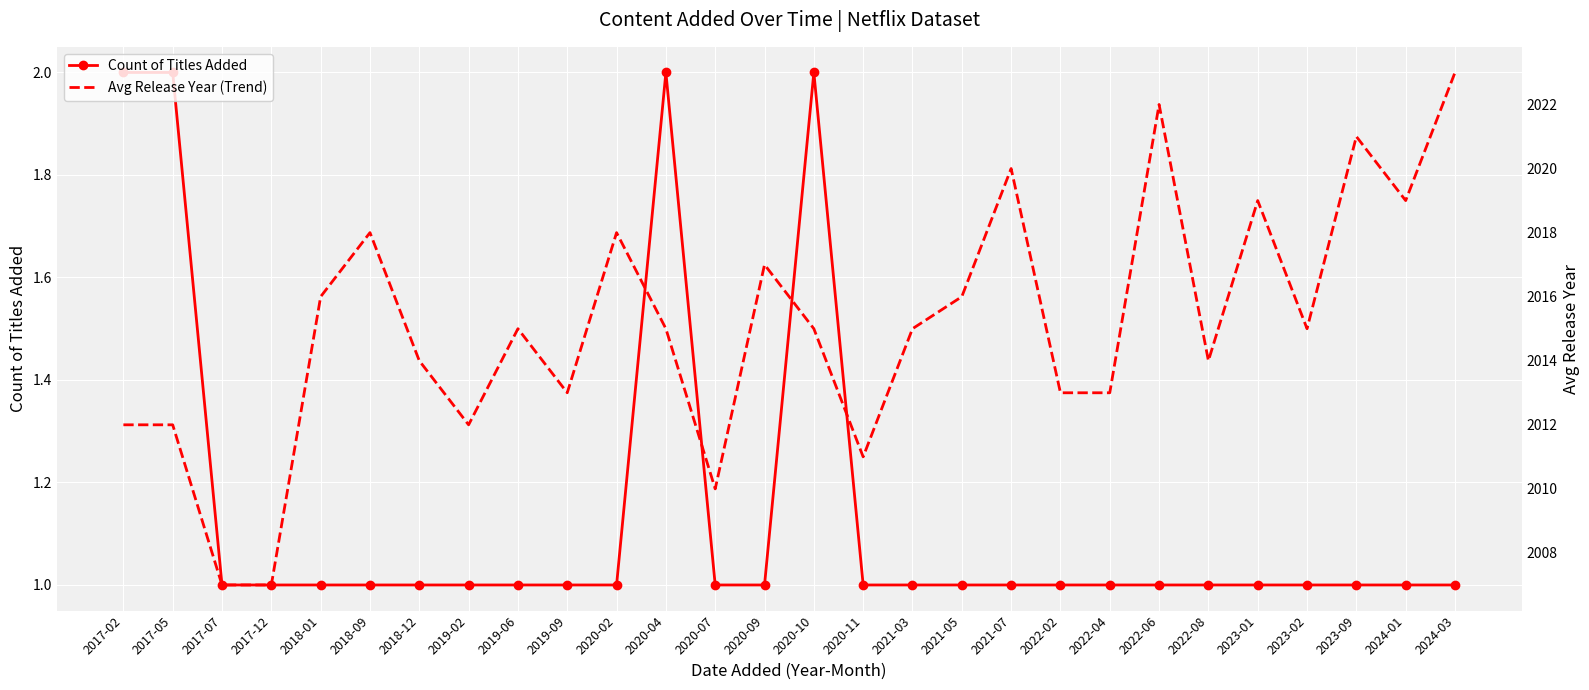

At 2018-09, list the series in order from smallest to largest.

Count of Titles Added, Avg Release Year (Trend)